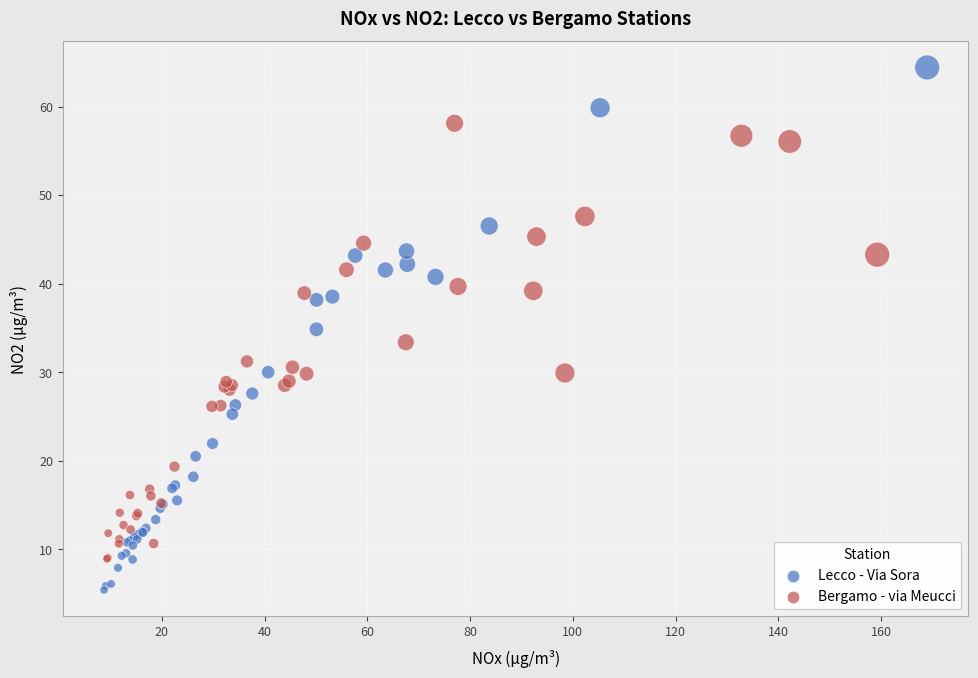

Which series reaches the minimum Y coordinate?

Lecco - Via Sora